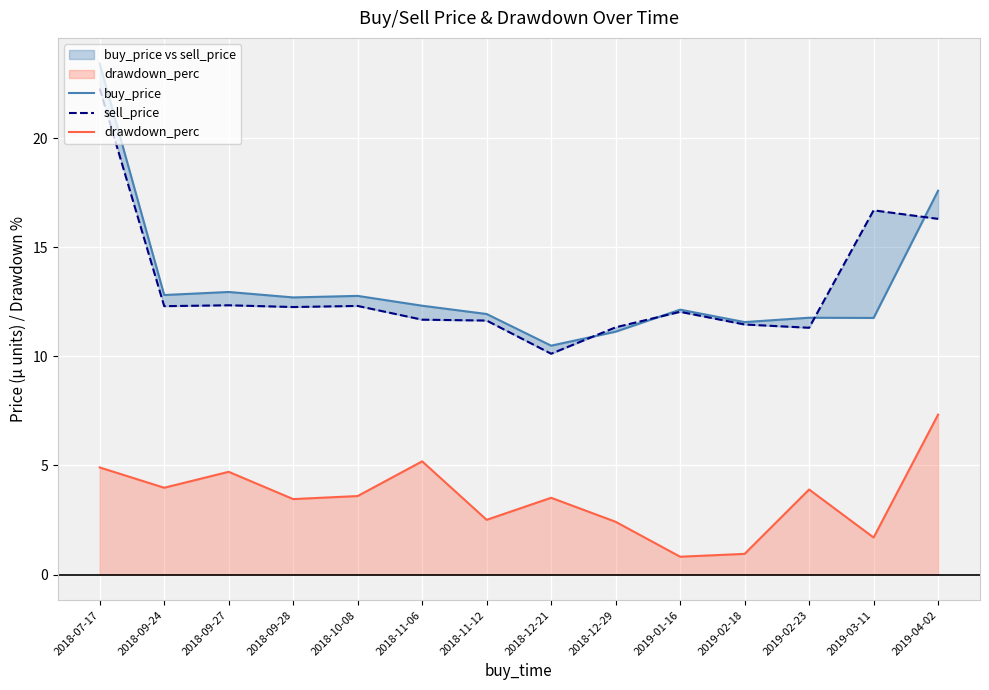

The value of buy_price at 2019-02-23 is 11.8. True or false?

True